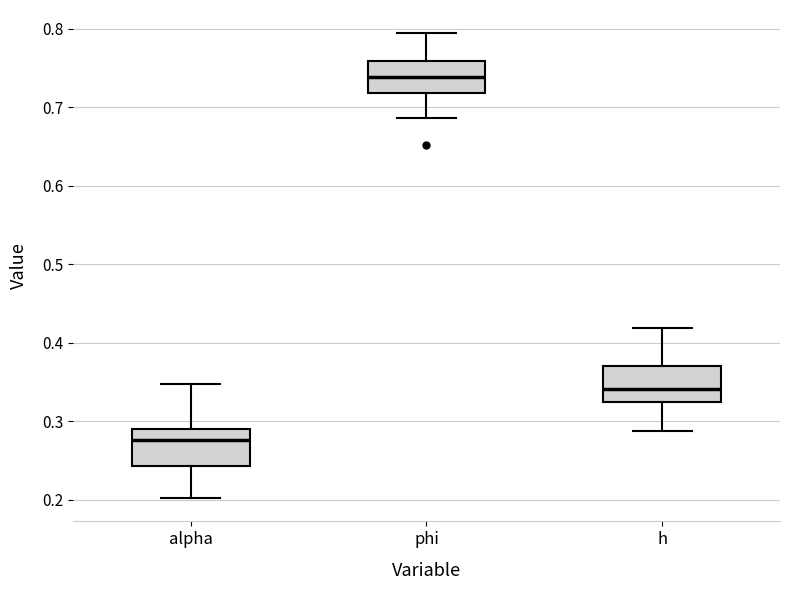

Reading left to right, read every box against the y-axis: the position of its median line, the range the box covers, and the ends of its whiskers. The values are not printed on the chart, so give them approximately, as read against the axis.

alpha: median 0.28, box 0.24 to 0.29, whiskers 0.20 to 0.35
phi: median 0.74, box 0.72 to 0.76, whiskers 0.69 to 0.79
h: median 0.34, box 0.33 to 0.37, whiskers 0.29 to 0.42